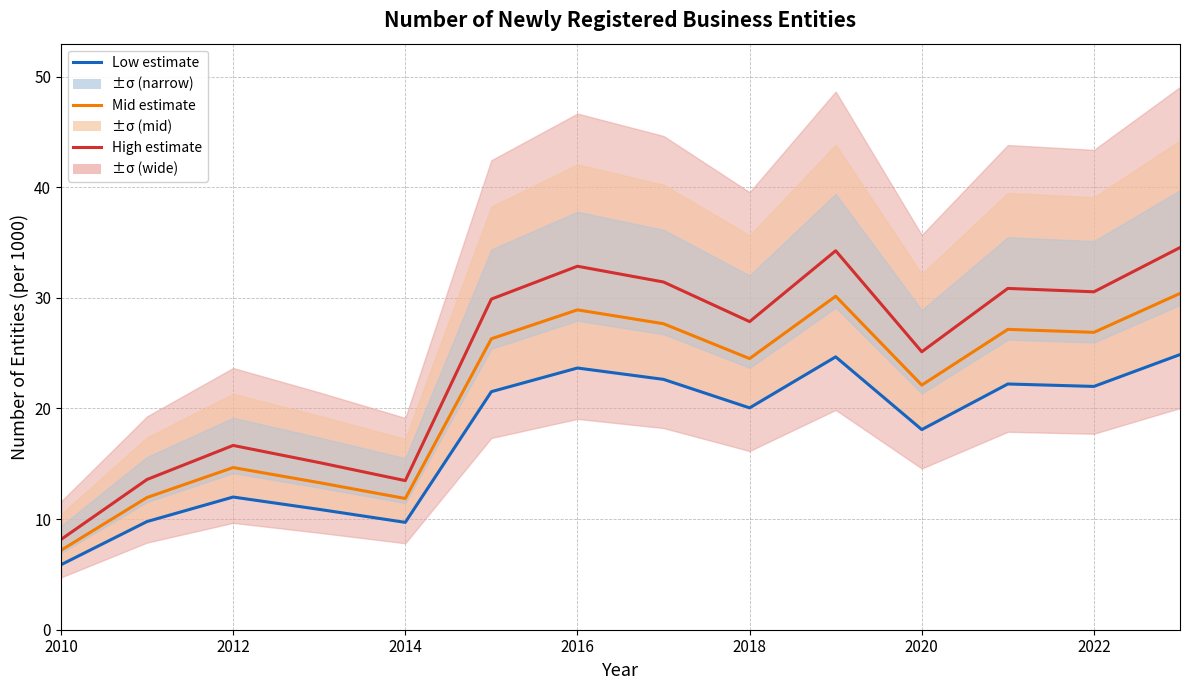

What are all the series names shown in the legend?

High estimate, Mid estimate, Low estimate